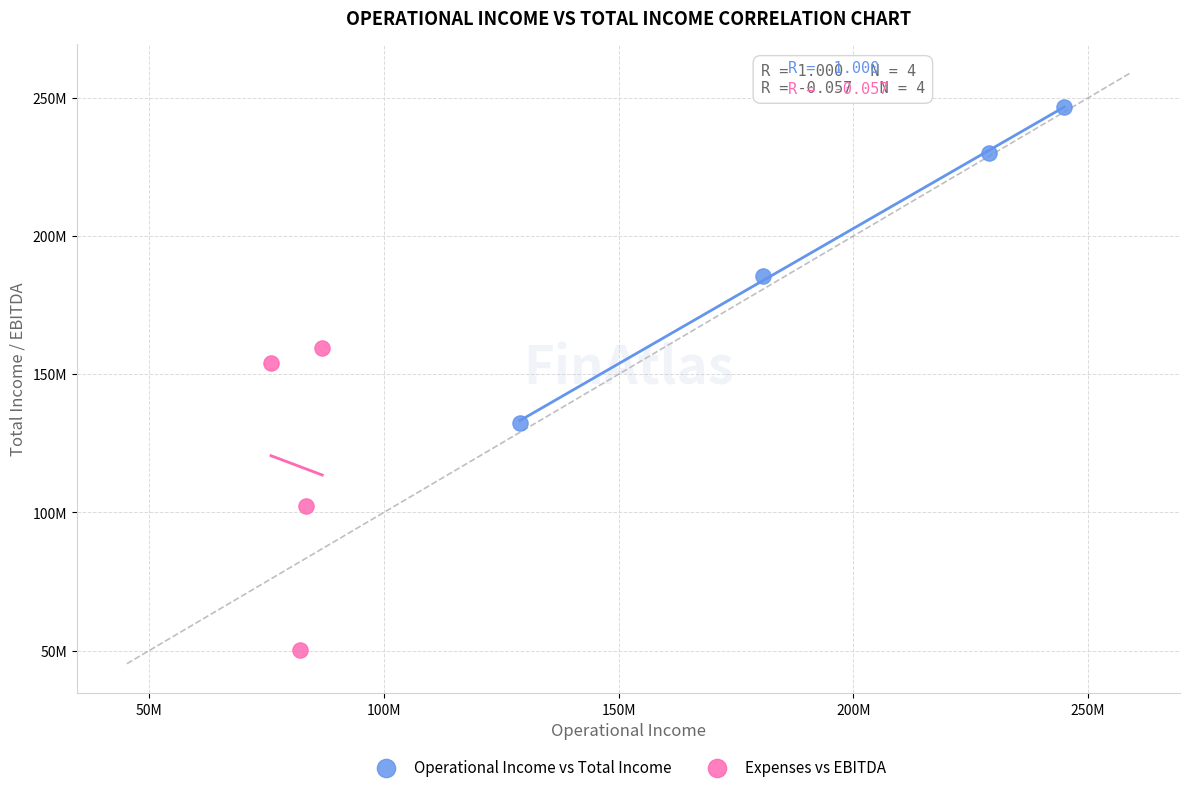

Which series contains the lowest Y value?

Expenses vs EBITDA